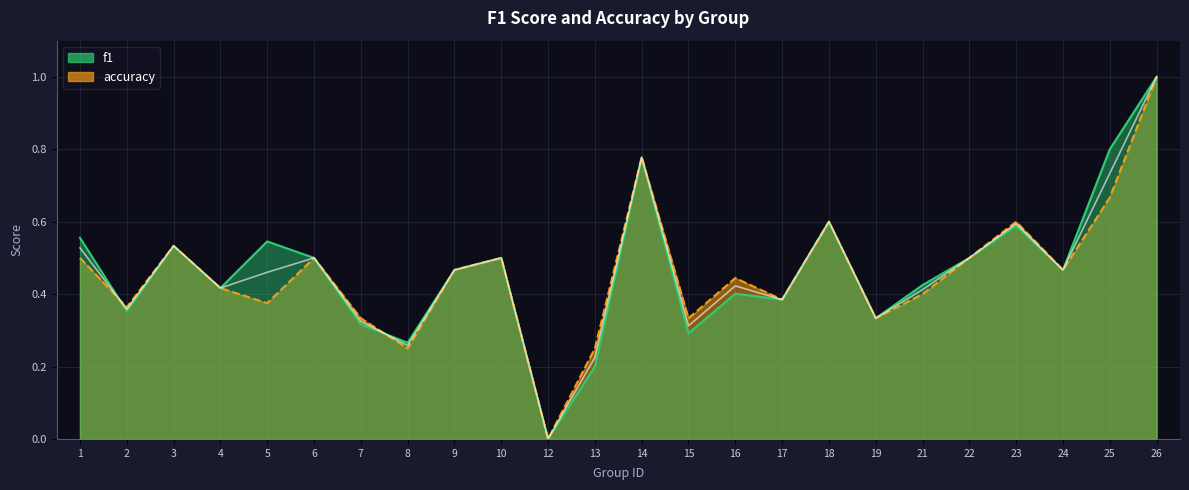

What is the value of the f1 point at the 18th from the left?

0.3